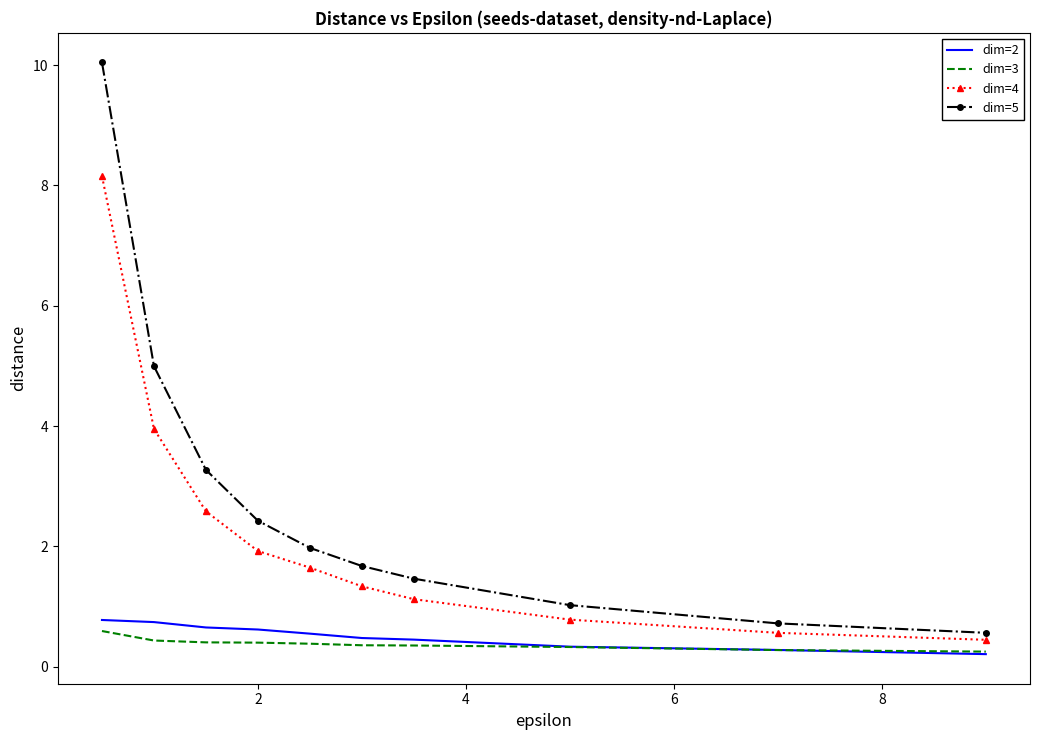

True or false: dim=5 and dim=4 cross at least once.

False